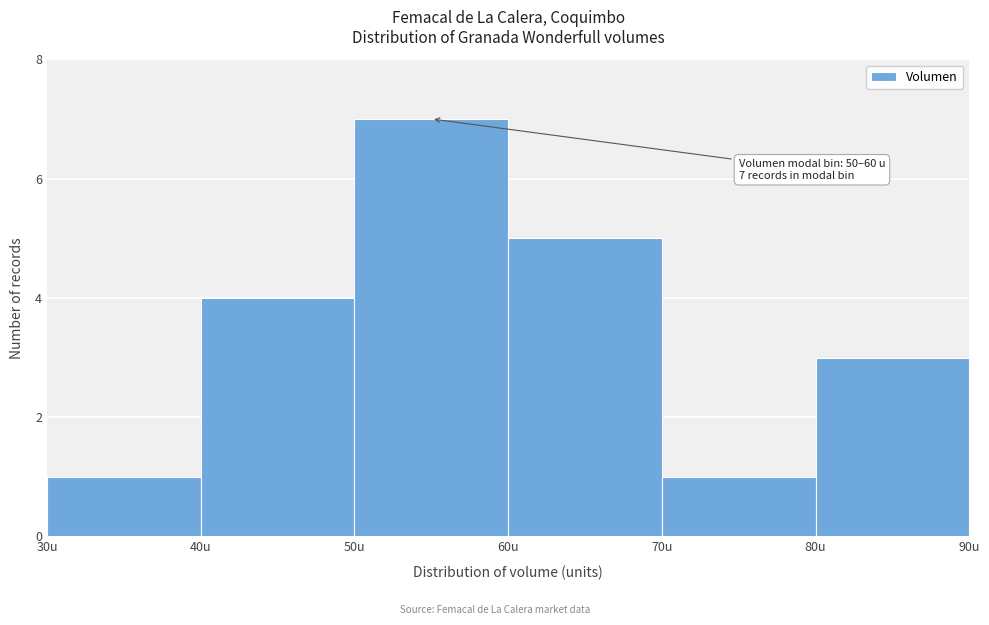

Over which range of the x-axis is the bar tallest?

50 to 60